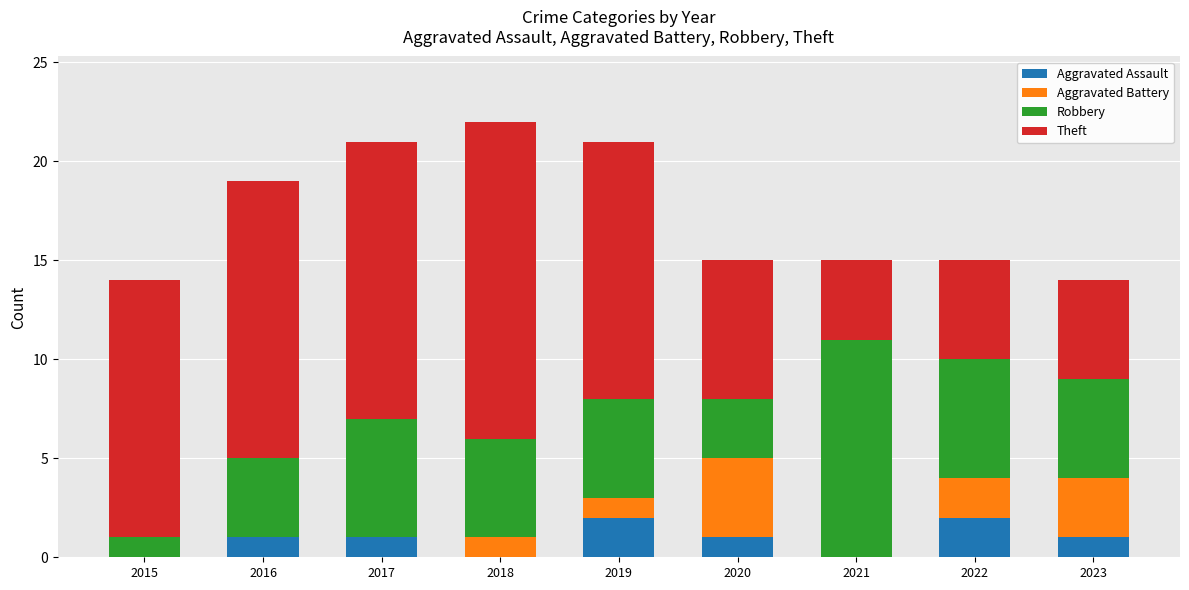

What is the total value across all series at 2019?

21